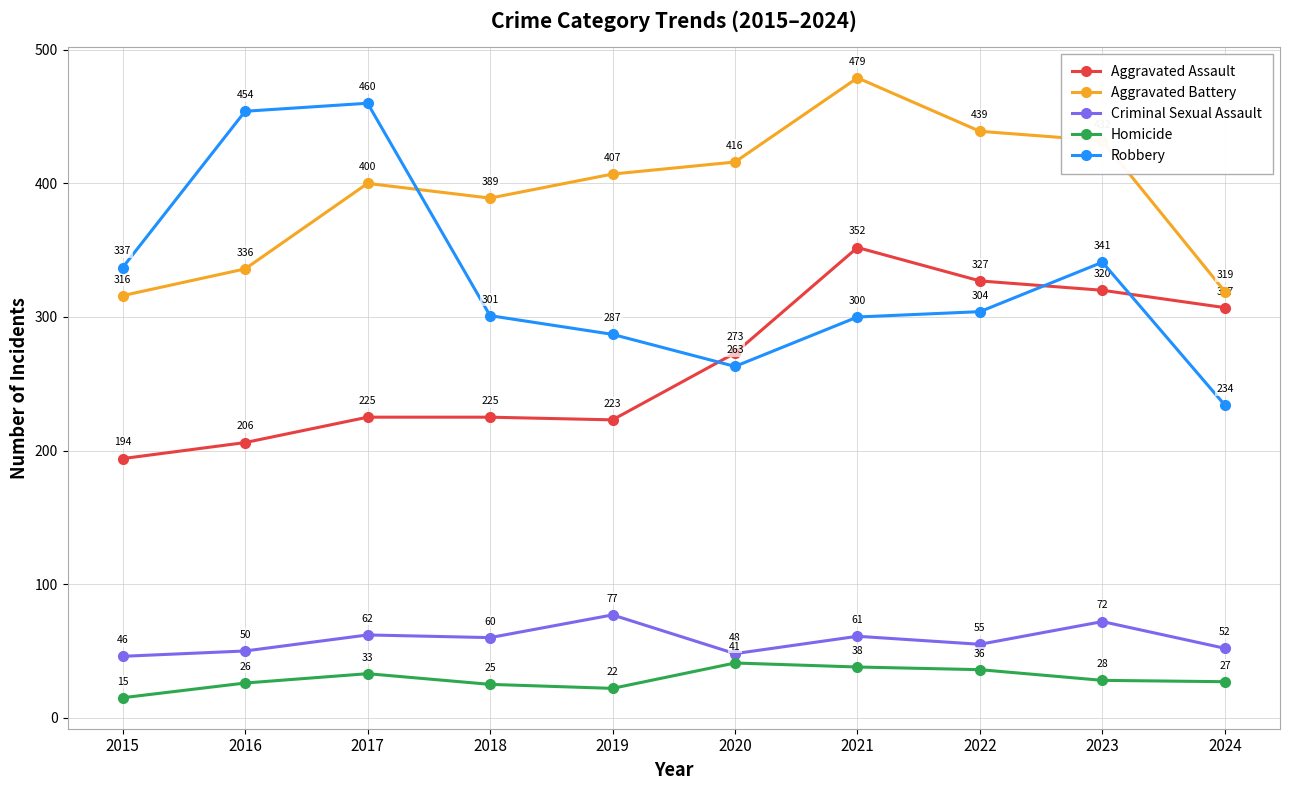

At which category is the sum across all series the highest?

2021